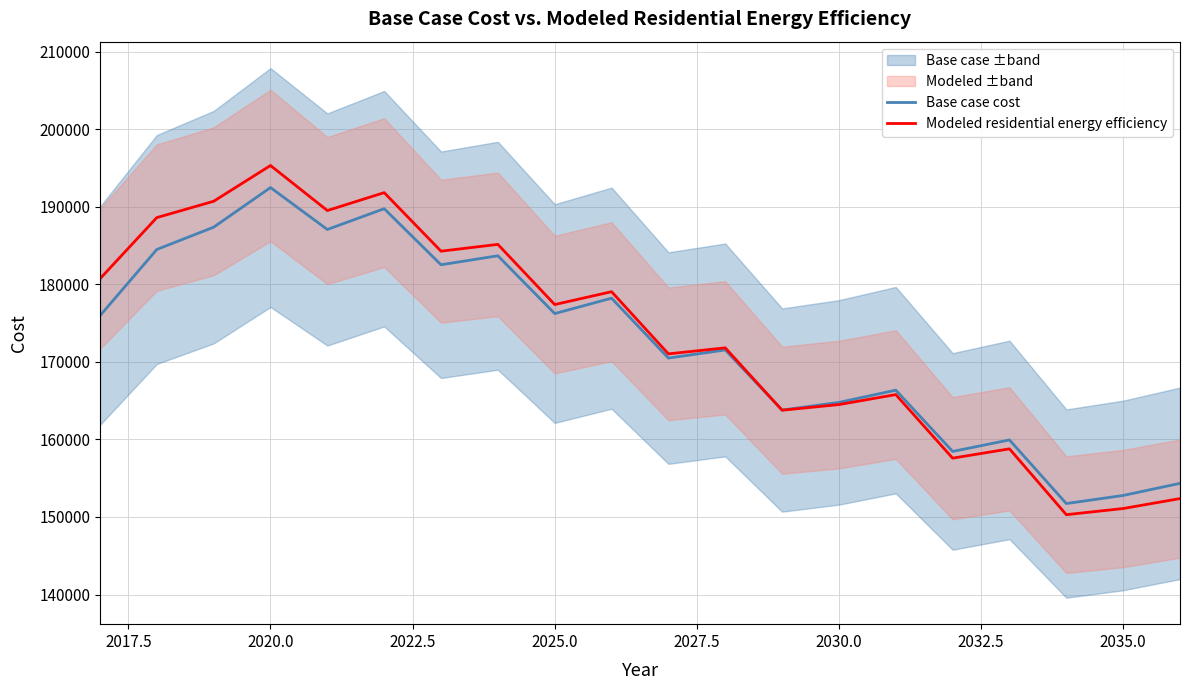

True or false: Base case cost has more than 2 points higher than both neighbors.

True